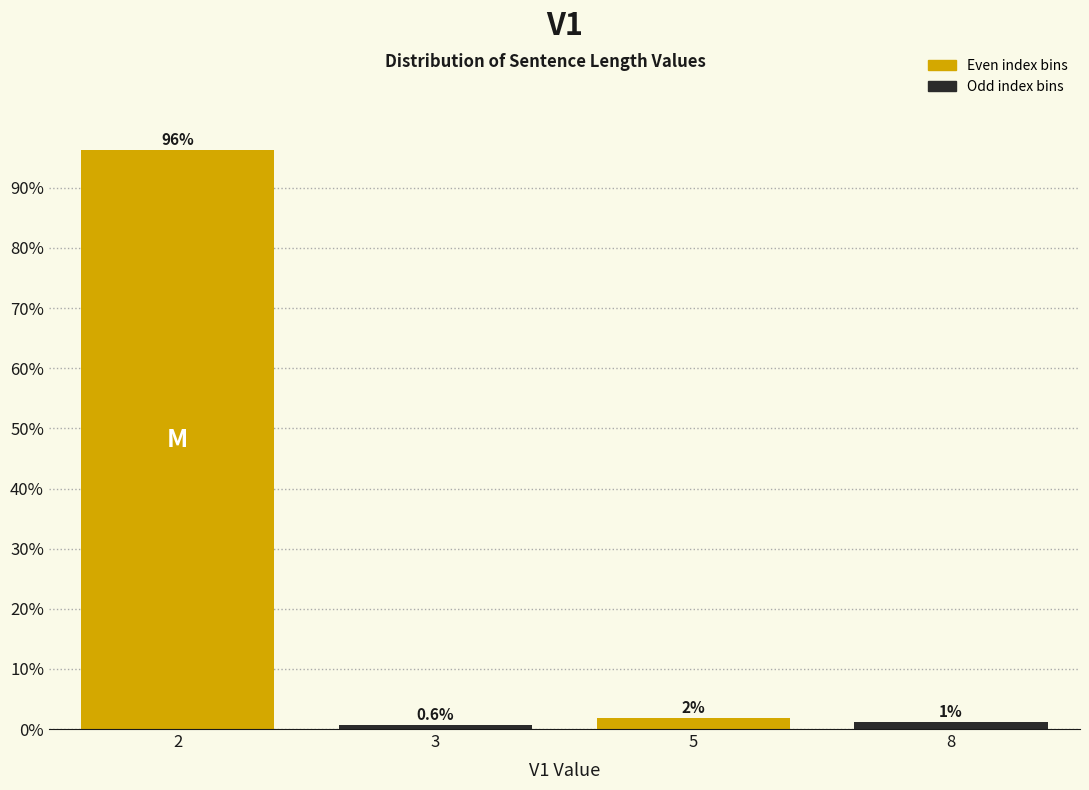

What is the smallest value displayed?

0.6